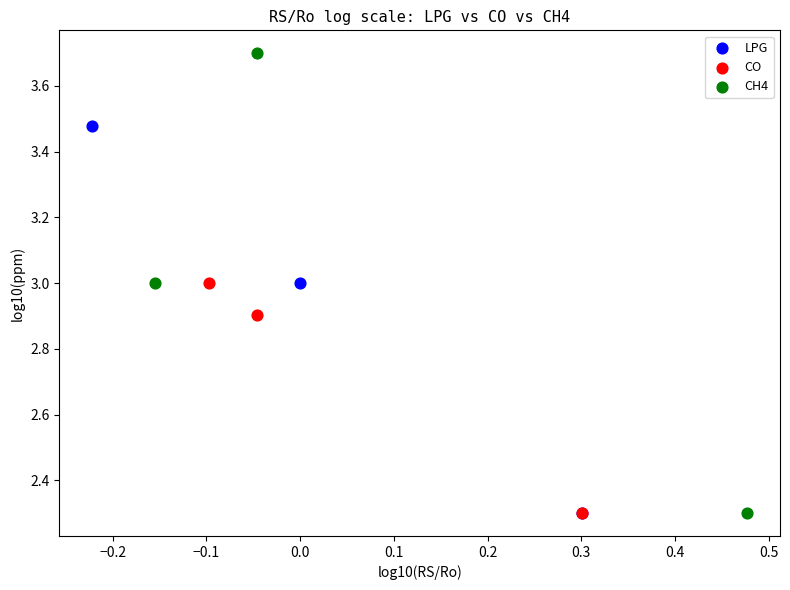

Which series contains the highest Y value?

CH4